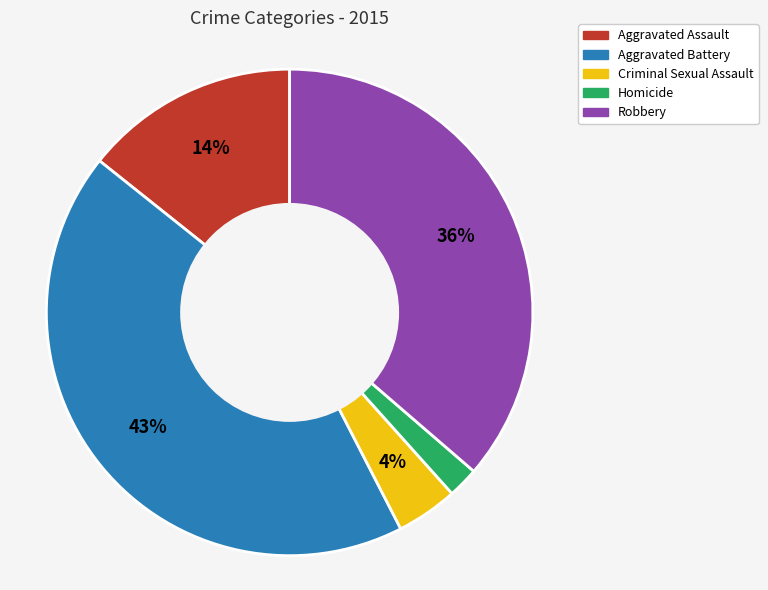

To the nearest percent, what is the combined percentage of Homicide and Aggravated Battery?

45%